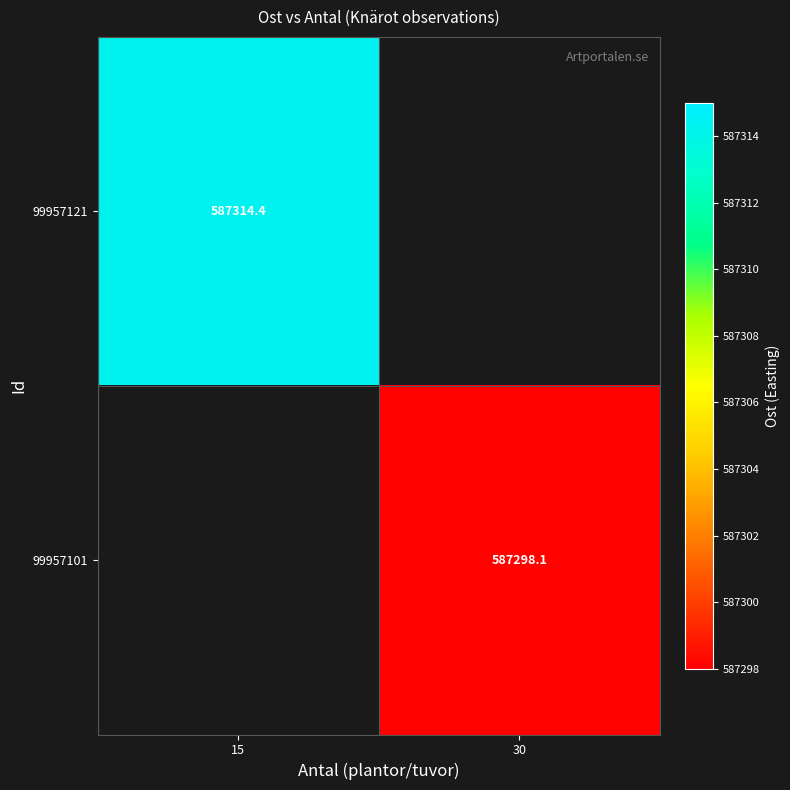

List the labels in order of 99957121 value, largest first.

15, 30